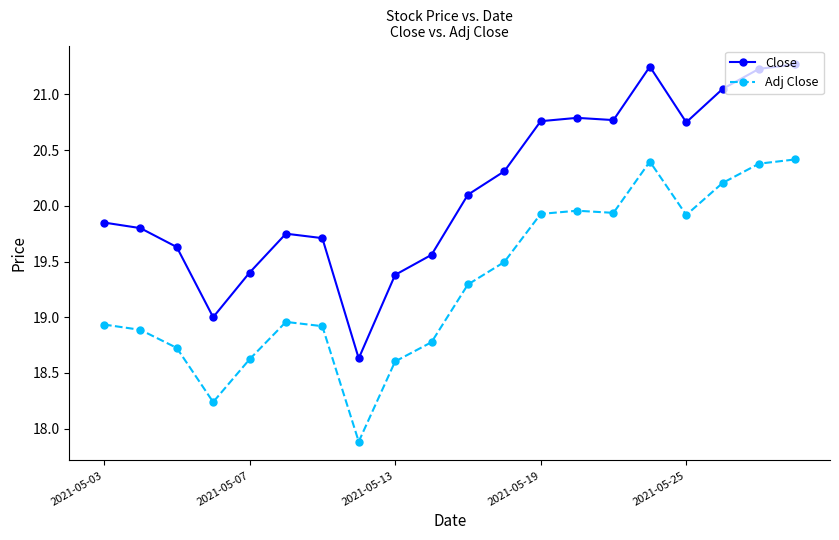

What is the greatest value displayed?

21.3